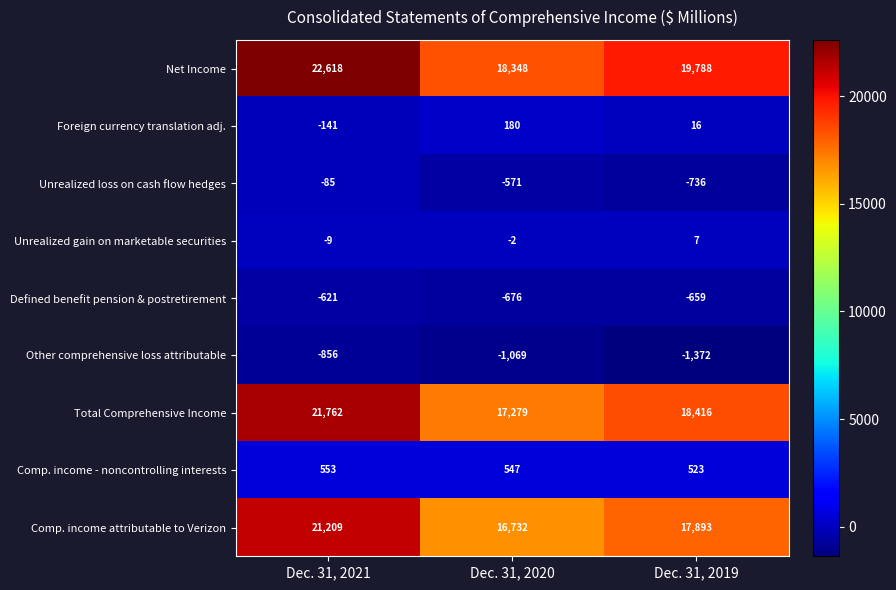

True or false: Unrealized loss on cash flow hedges has a value of -571 at Dec. 31, 2020.

True